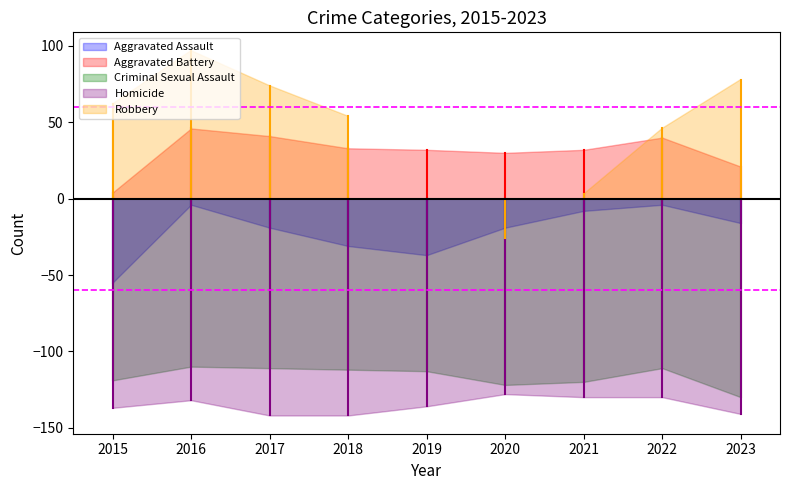

Does the chart display data point markers on the line(s)?

No